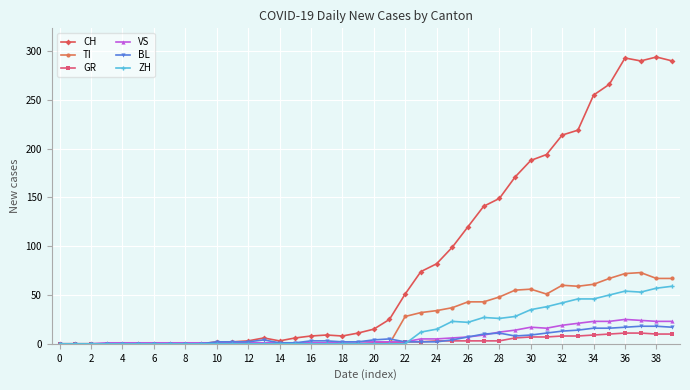

Which series has the largest range (max minus min)?

CH